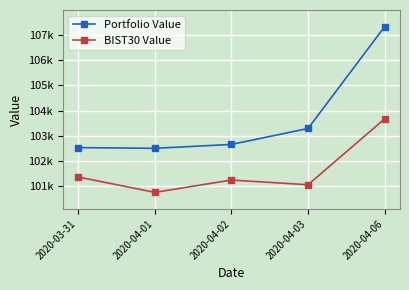

What position from the left is 2020-03-31?

1